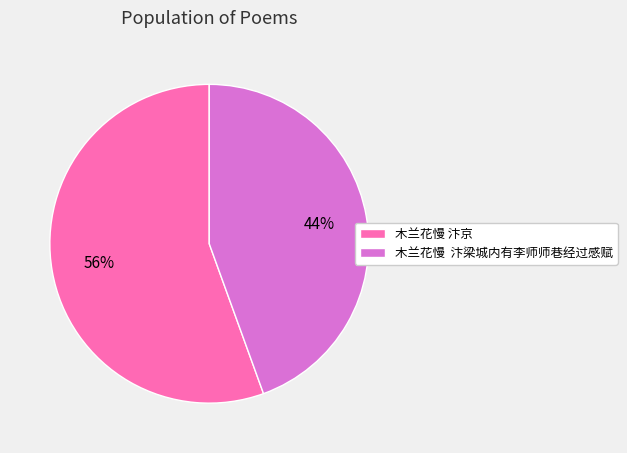

Which category has the smallest portion of the pie?

木兰花慢 汴梁城内有李师师巷经过感赋